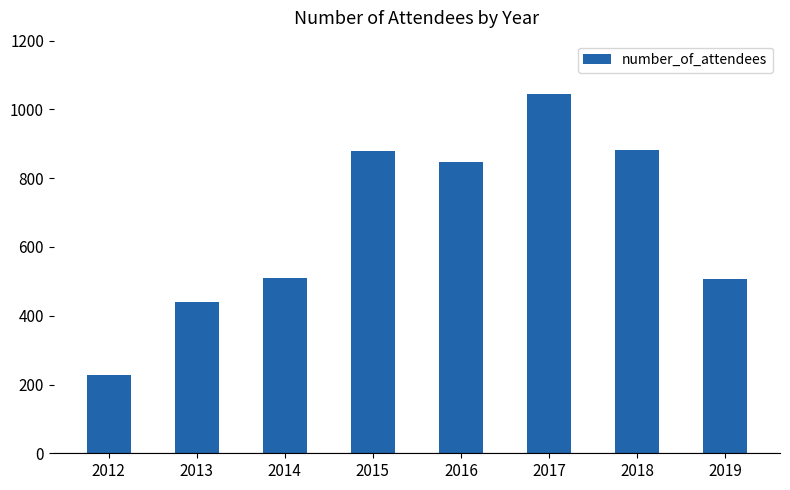

What is the sum of the values at 2018 and 2015?

1762